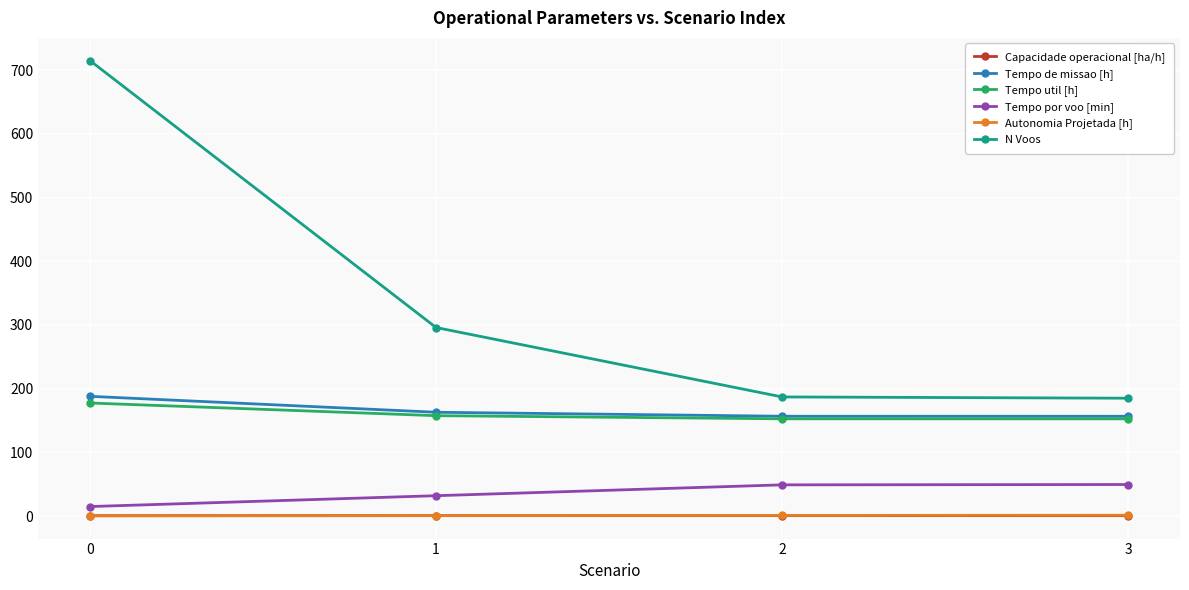

How many lines are shown in the chart?

6